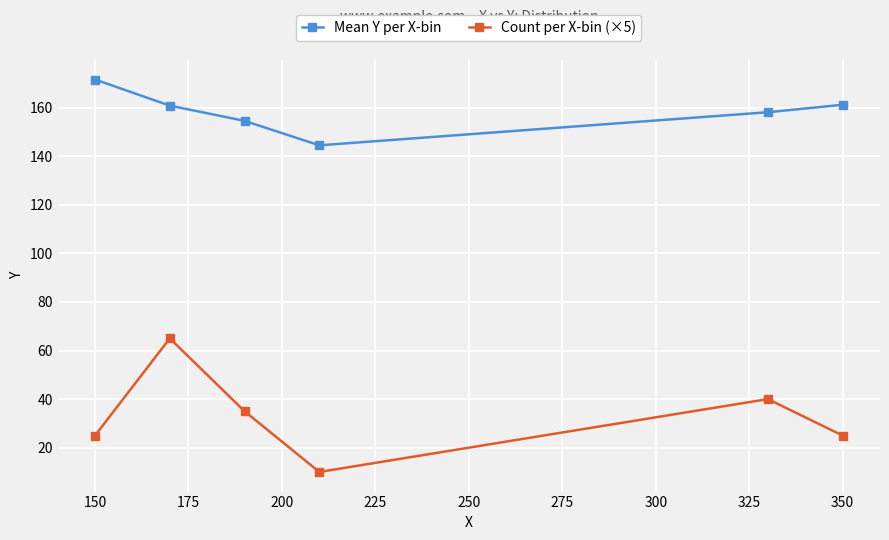

Which series has the largest total across all categories?

Mean Y per X-bin